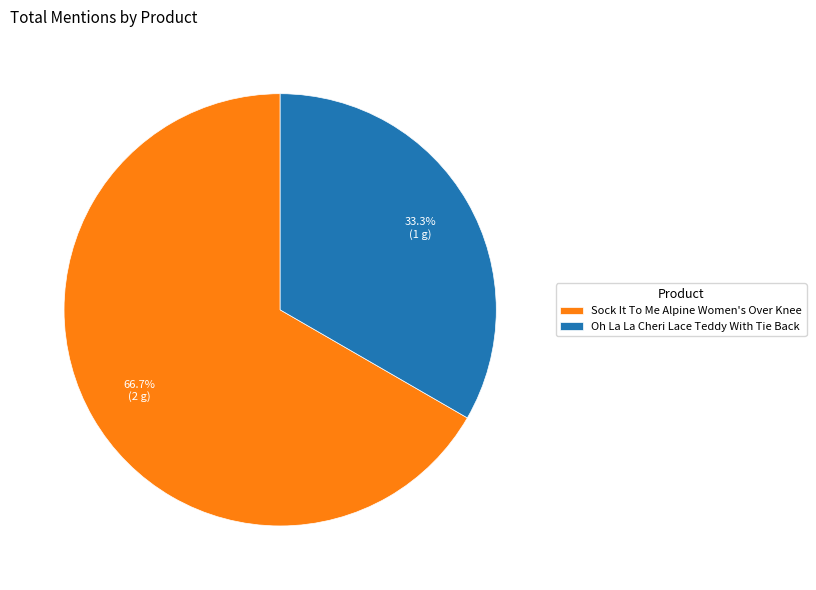

Which slice is the largest?

Sock It To Me Alpine Women's Over Knee